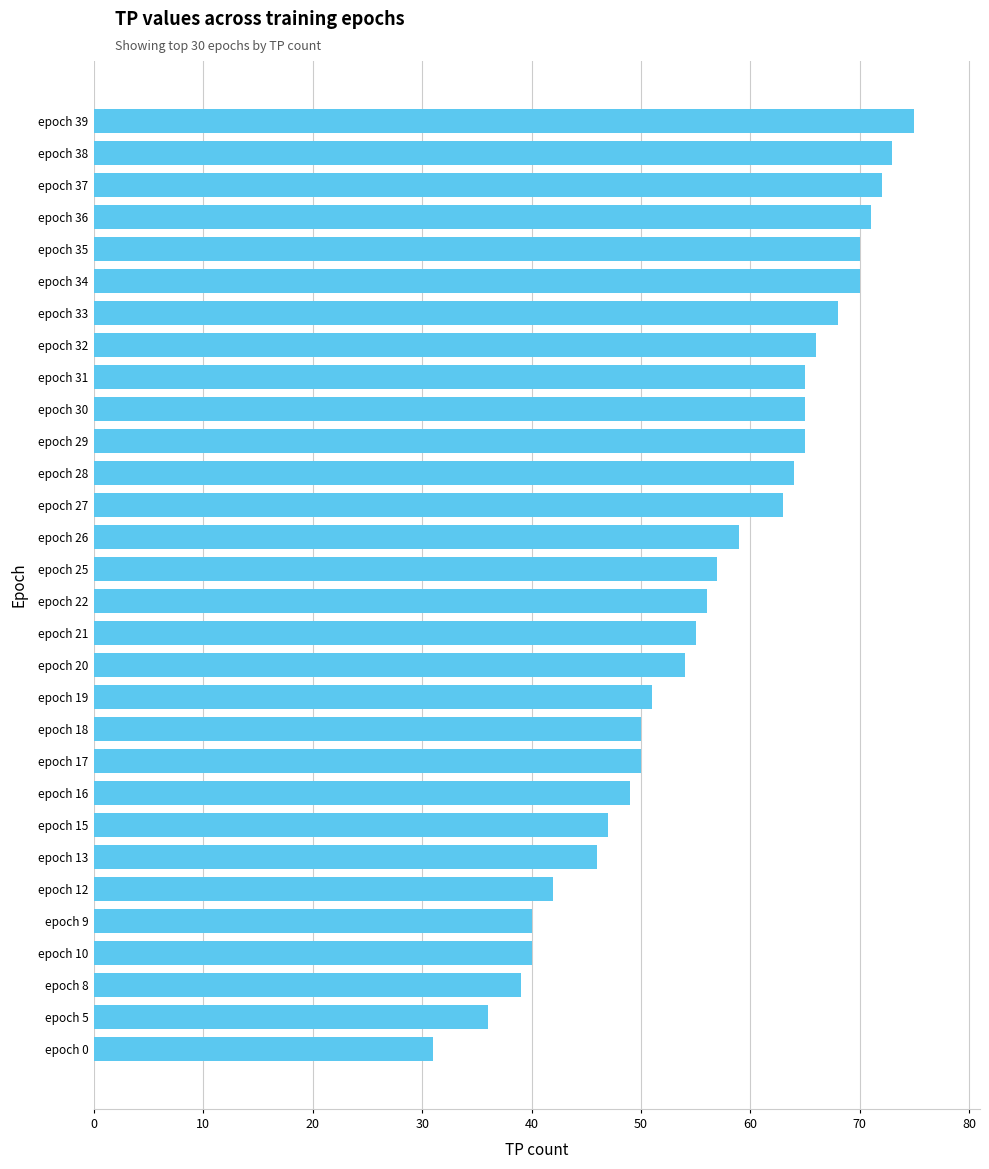

What value does the data have at epoch 38, to the nearest 10?

70